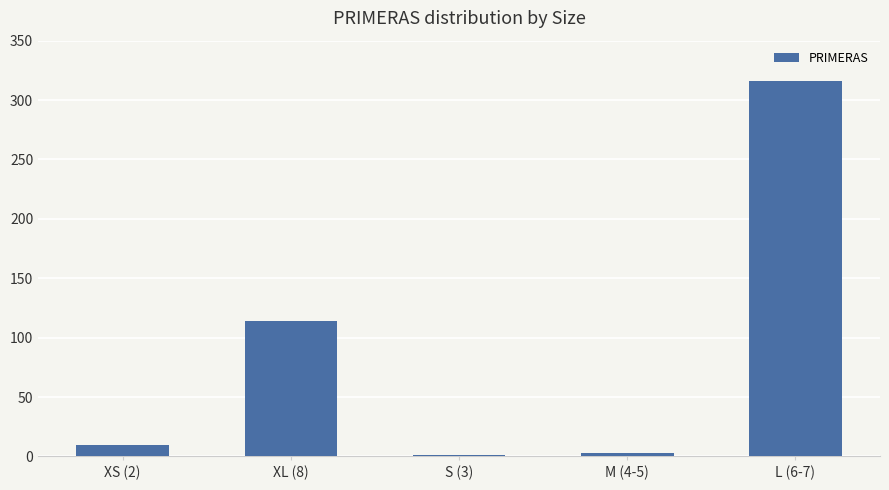

What is the greatest value displayed?

316